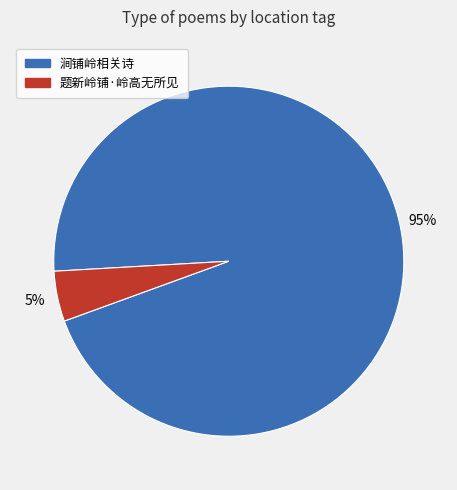

Is there any slice that represents more than half of the pie?

Yes